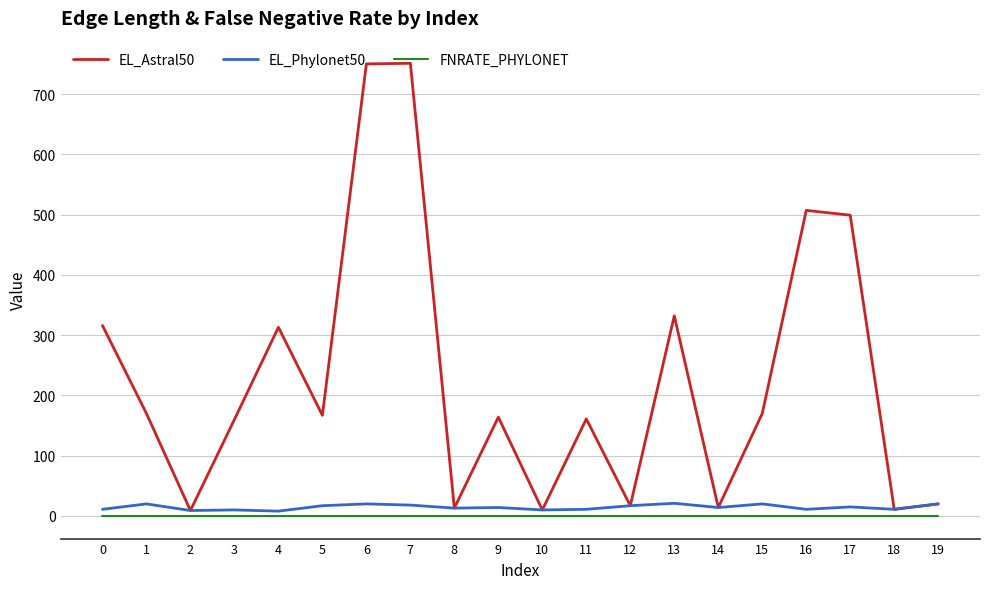

The value of EL_Astral50 at 9 is 41. True or false?

False